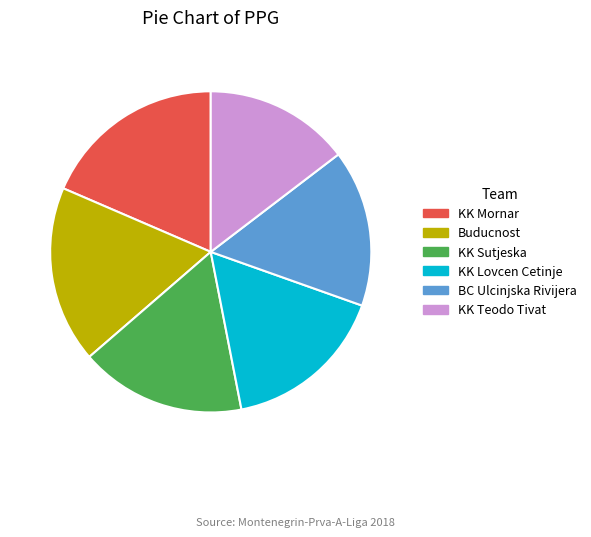

How many segments does this pie chart have?

6